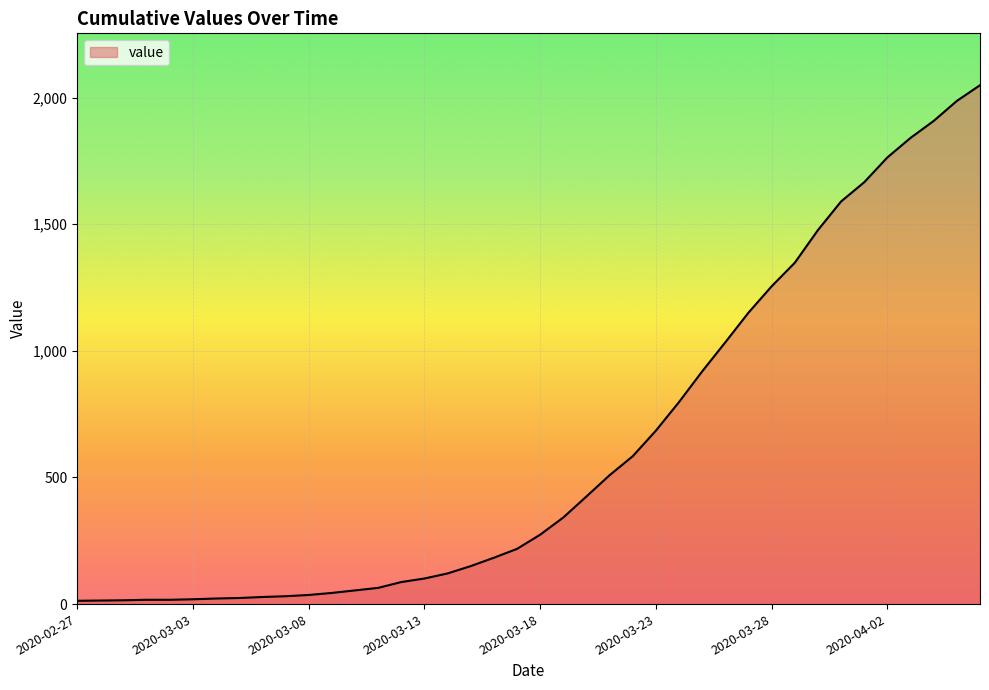

What is the difference between the maximum and minimum values?

2036